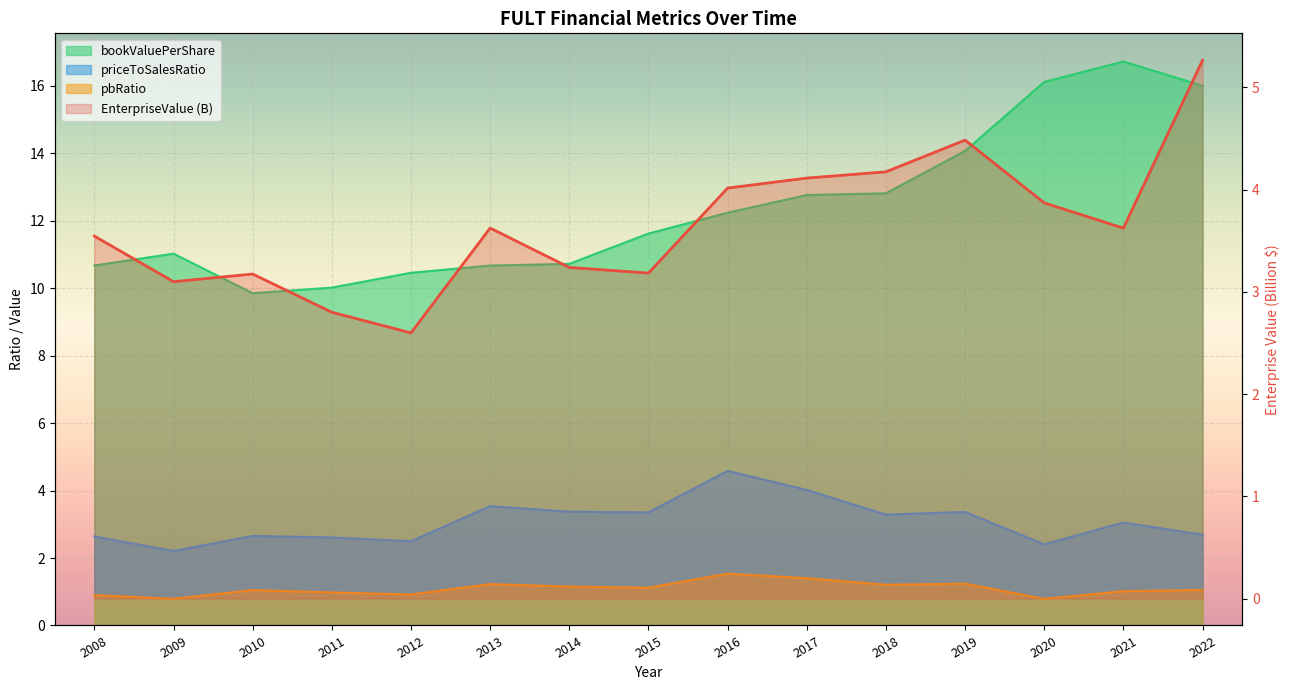

What is the difference between the second highest and second lowest values in the pbRatio series?

0.6